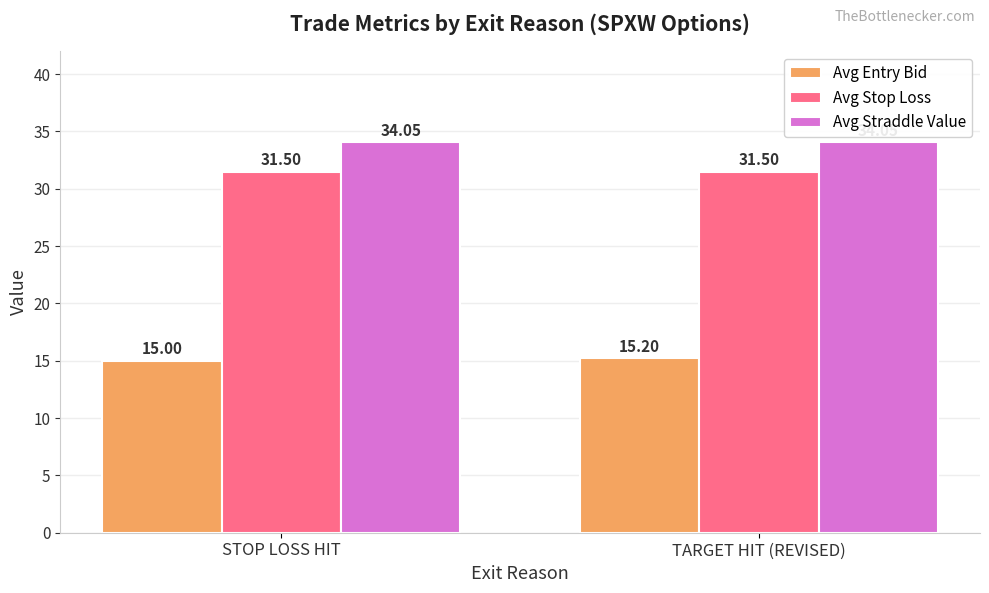

Is the value of Avg Stop Loss at TARGET HIT (REVISED) greater than the value of Avg Straddle Value at TARGET HIT (REVISED)?

No